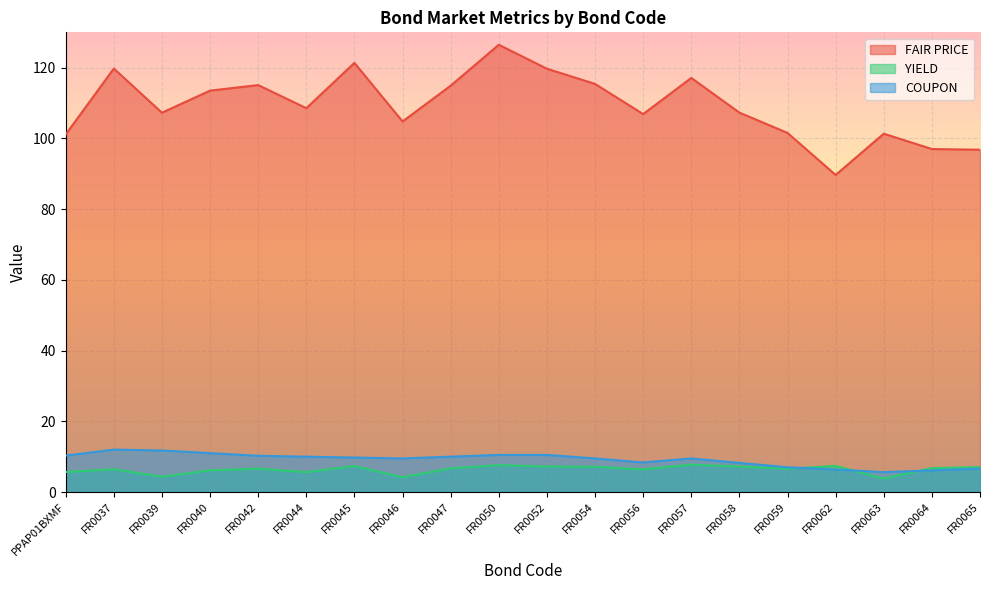

How many interior local valleys does the YIELD series have?

6